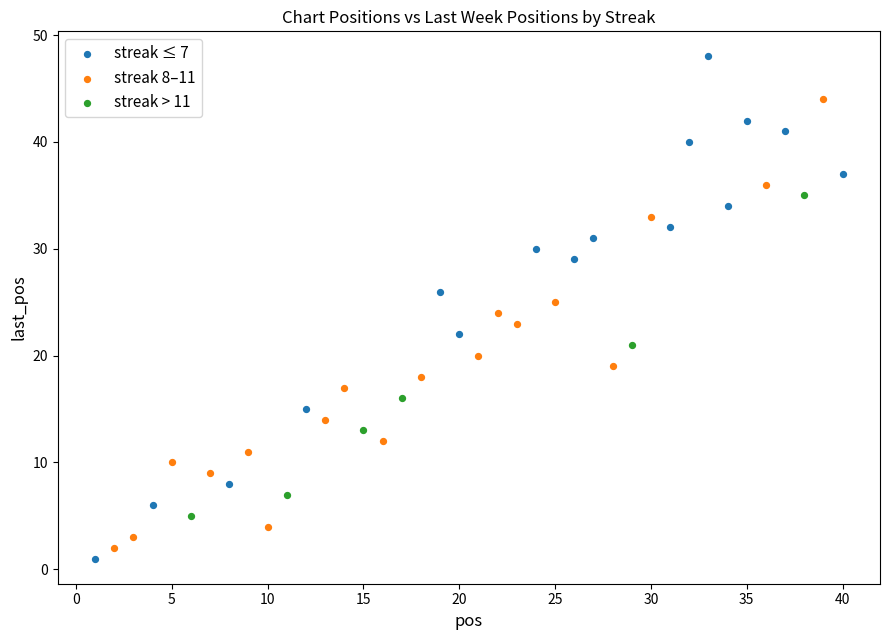

Which series reaches the maximum Y coordinate?

streak ≤ 7